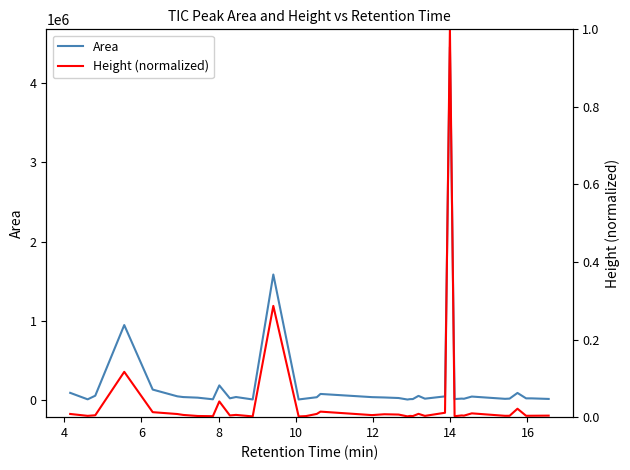

What is the highest value of the Area series?

4455368.0